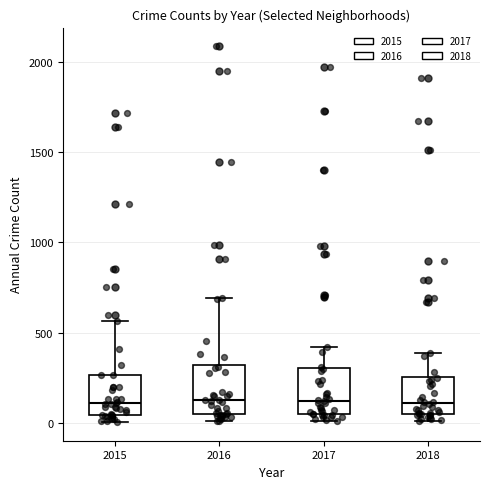

Reading left to right, transcribe this box plot: for each box, give where its median line is, the range the box spans, and where its two whiskers end, as read against the y-axis. The values are not printed on the chart, so give them approximately, as read against the axis.

2015: median 100, box 50 to 250, whiskers 0 to 550
2016: median 150, box 50 to 300, whiskers 0 to 700
2017: median 100, box 50 to 300, whiskers 0 to 400
2018: median 100, box 50 to 250, whiskers 0 to 400